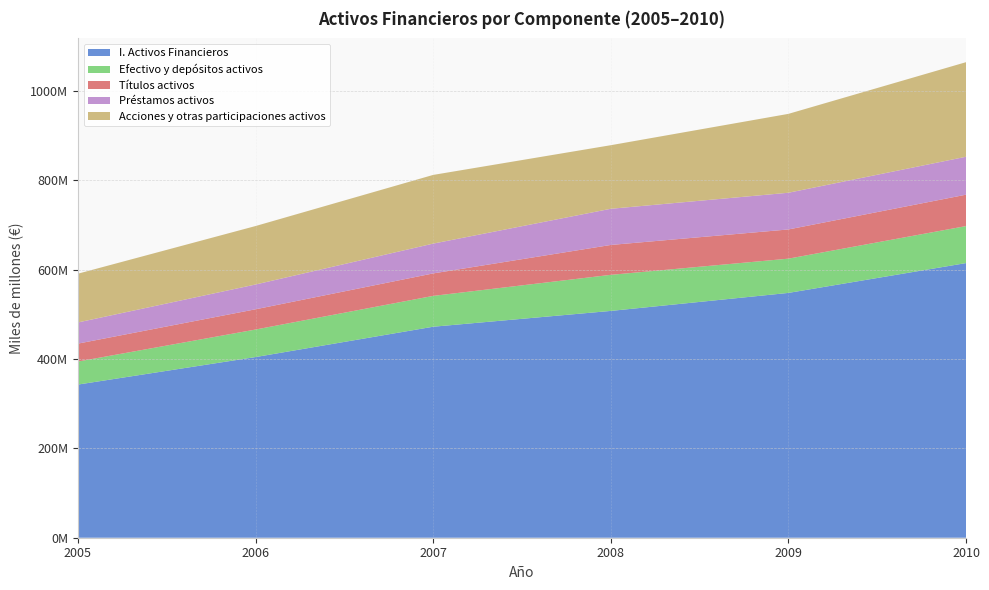

Reading right to left, list all the values displayed in this chart.

I. Activos Financieros: 614447752	547719890	507436016	472069682	404196682	342663661
Efectivo y depósitos activos: 82783099	76639219	80723453	69000594	61608348	51508553
Títulos activos: 70235515	65317011	66845136	50265574	45283289	40101306
Préstamos activos: 84856015	82138418	80947141	66697252	55475268	47383161
Acciones y otras participaciones activos: 211604835	176485390	142231432	153683767	130782186	109088922